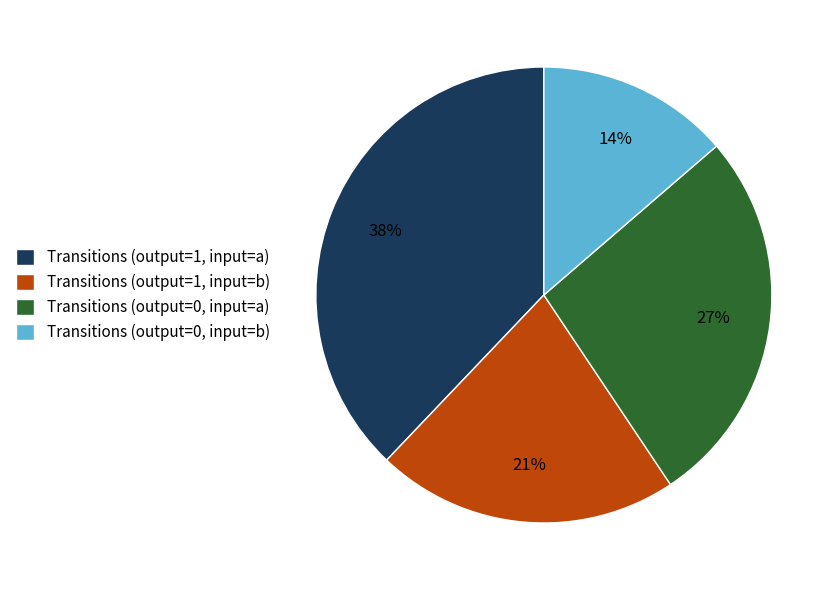

Is the sum of Transitions (output=1, input=b) and Transitions (output=0, input=a) greater than half?

No